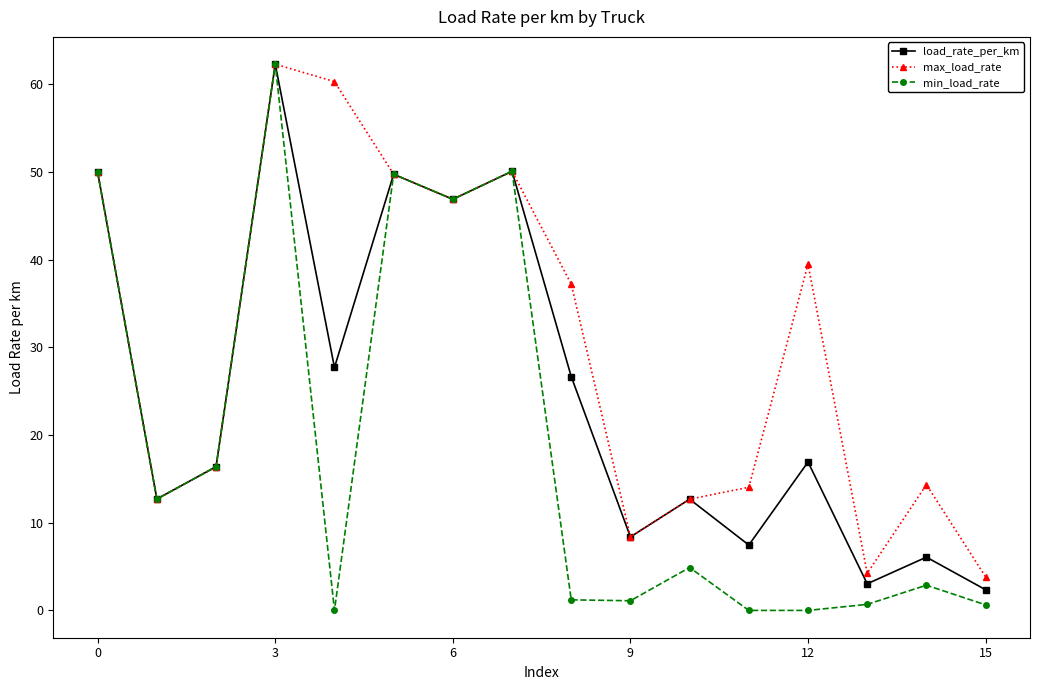

Count the number of categories in the chart.

16